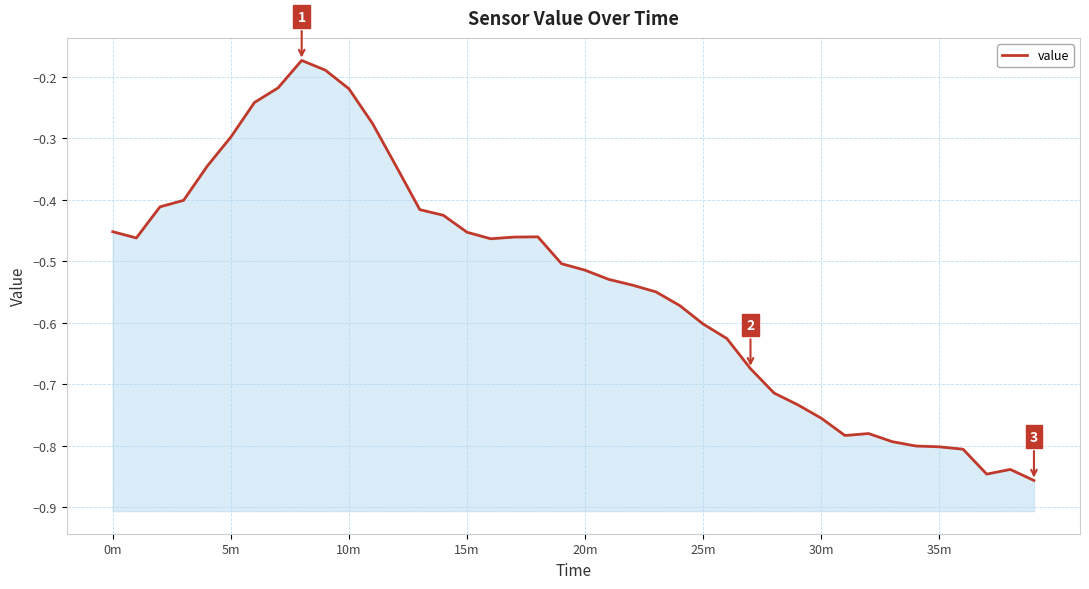

What is the sum of the values at 32 and 27?

-1.5